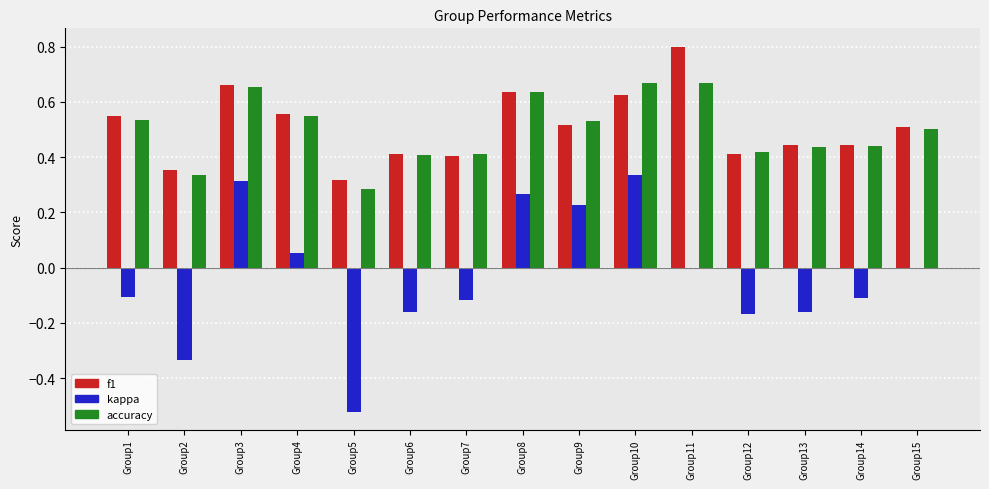

Which category has the highest value across all series?

Group11